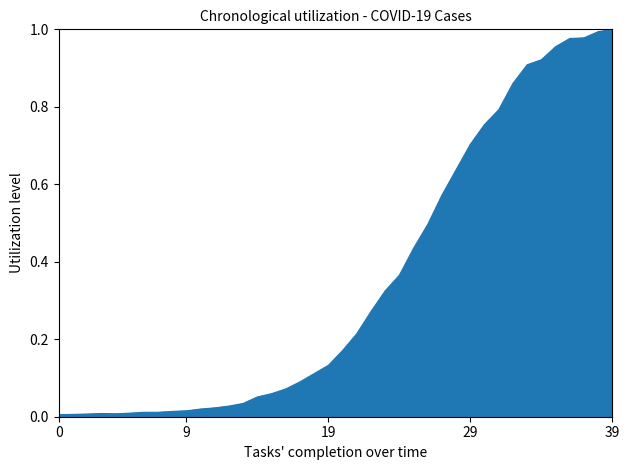

How many lines are shown in the chart?

1